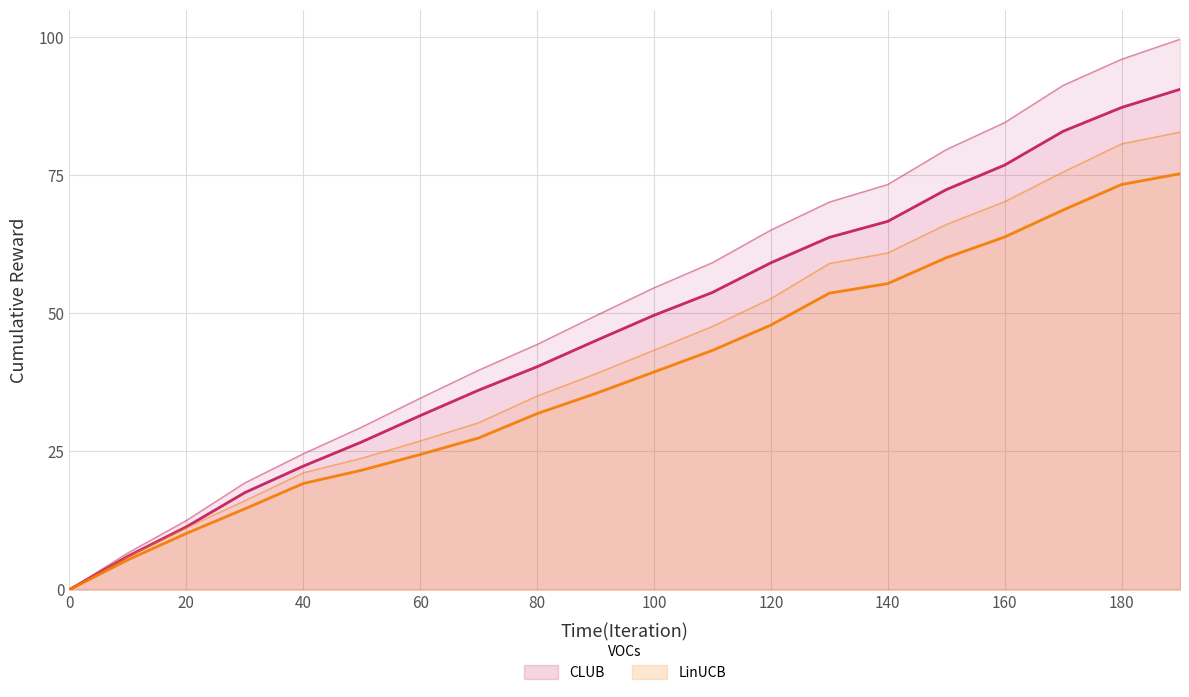

List the series in order of their peak value, lowest first.

LinUCB, CLUB